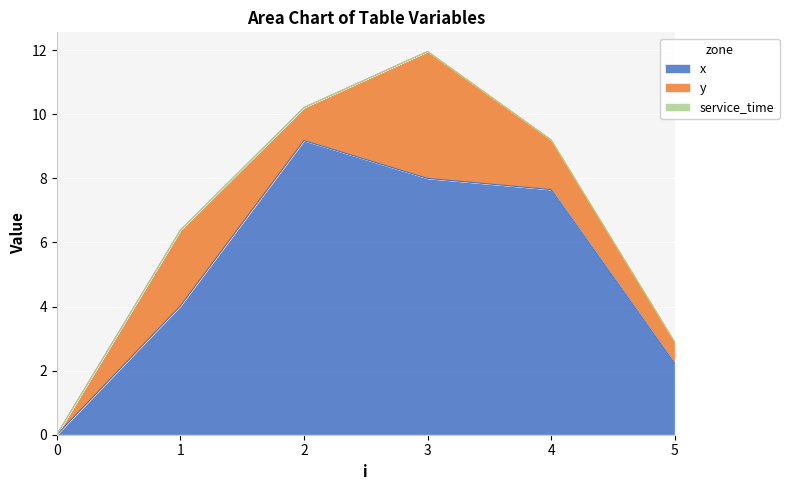

Reading left to right, what are all the values shown in this chart?

x: 0.0	4.0	9.2	8.0	7.7	2.2
y: 0.0	2.4	1.0	4.0	1.6	0.7
service_time: 0.0	0.0	0.0	0.0	0.0	0.0